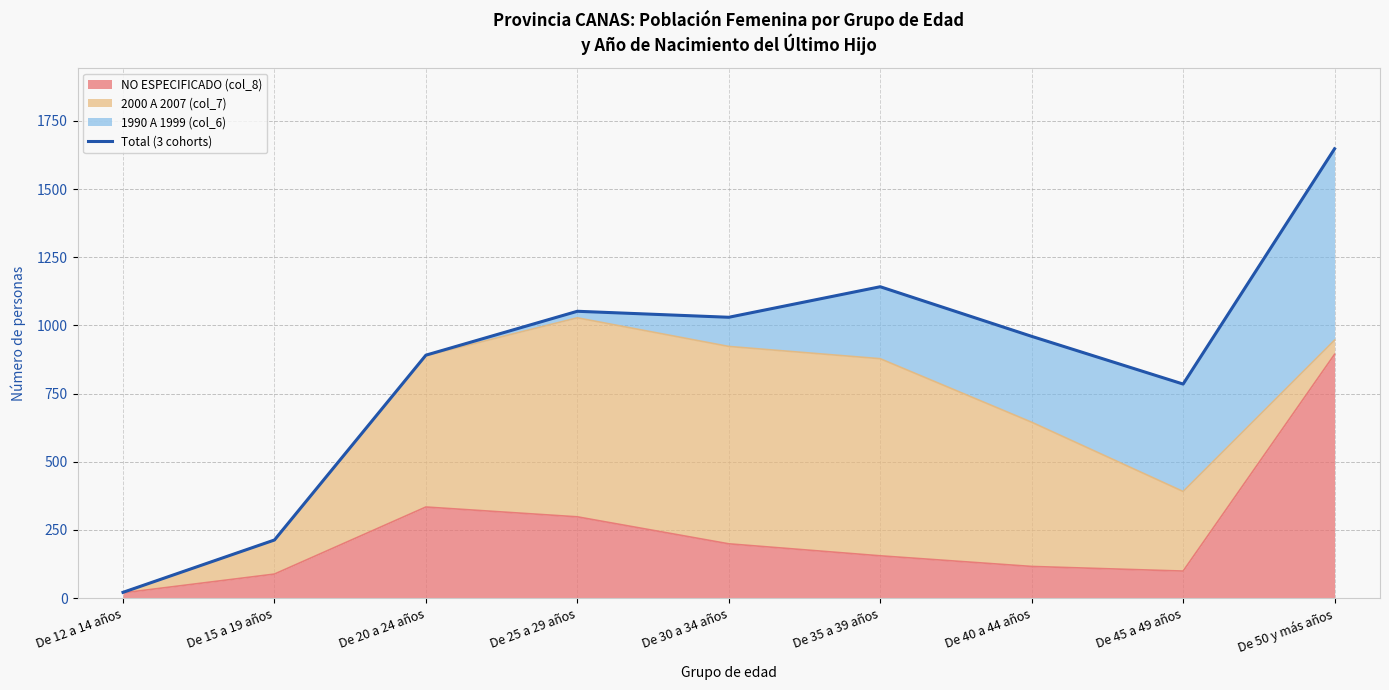

What position from the right is De 50 y más años?

1